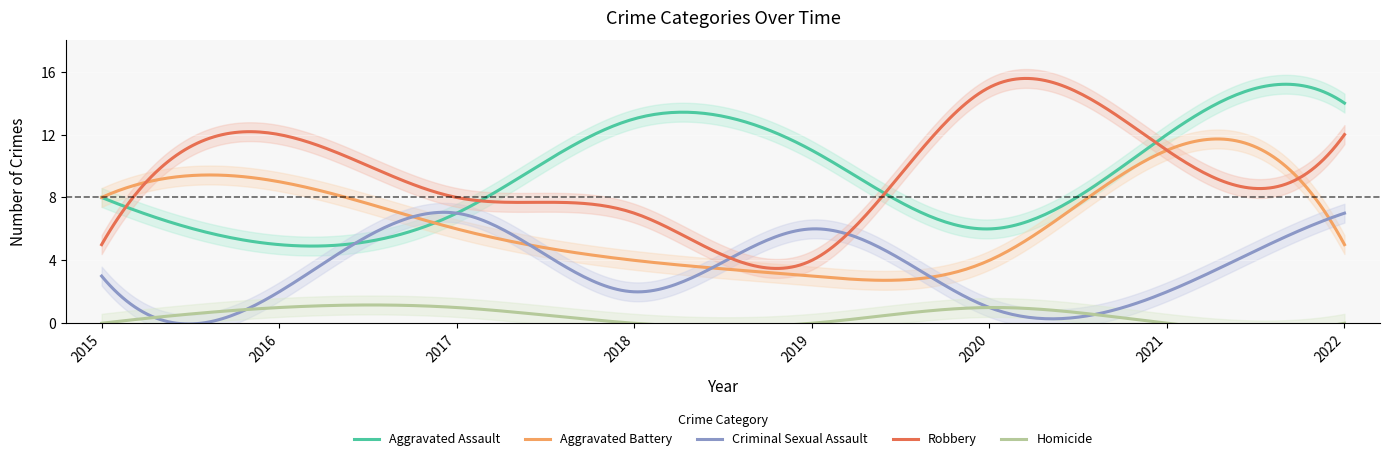

True or false: Criminal Sexual Assault and Aggravated Assault intersect in this chart.

True